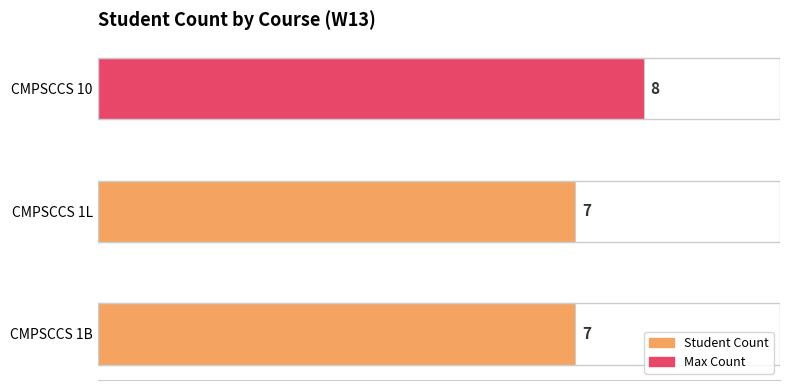

What is the average value?

7